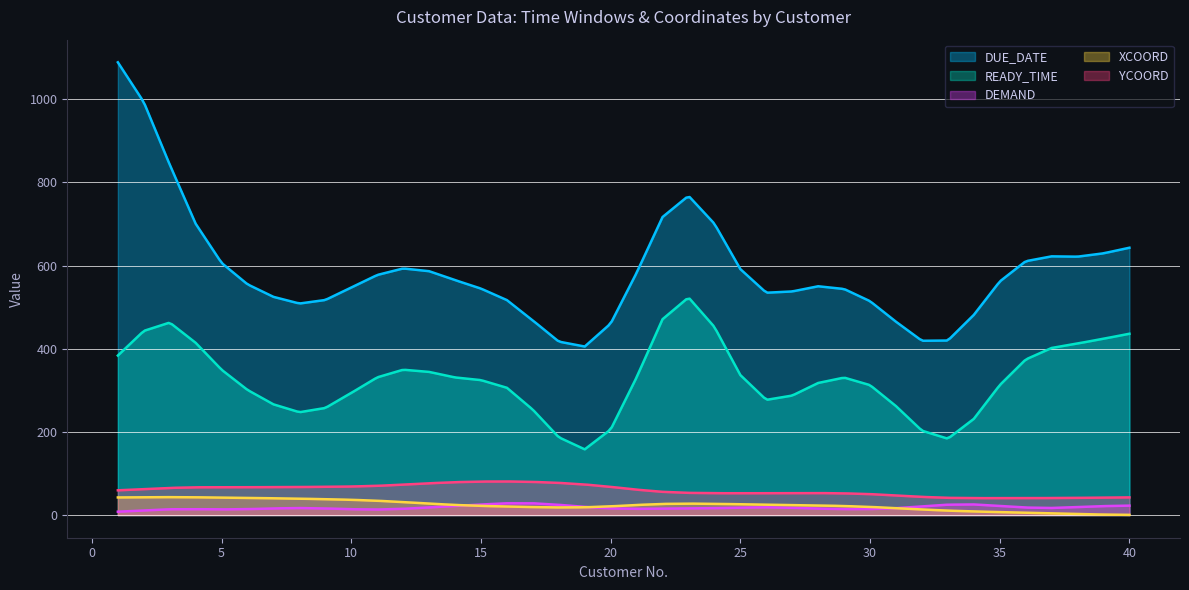

True or false: READY_TIME and YCOORD intersect in this chart.

False